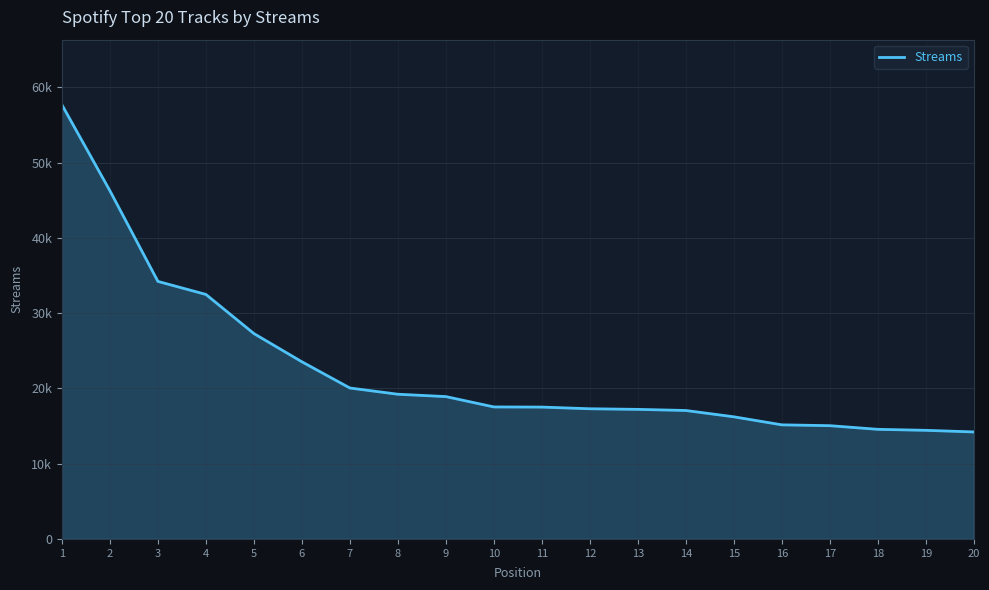

Is this an area chart (filled region under the line)?

Yes